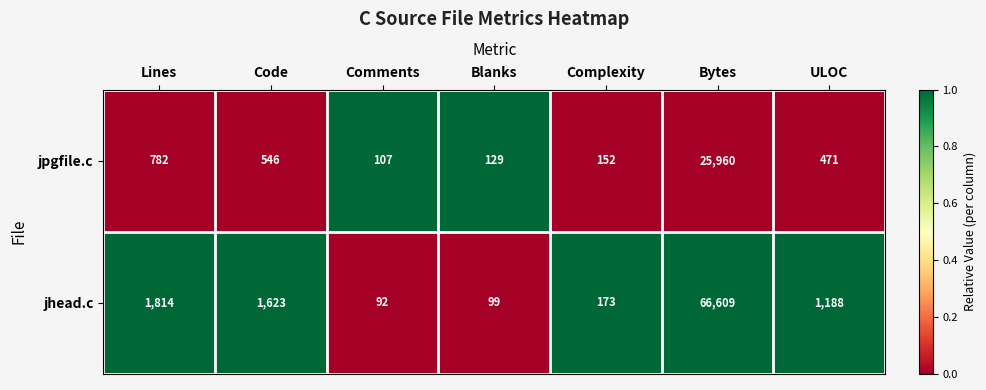

Which category has the highest value in the jpgfile.c series?

Bytes